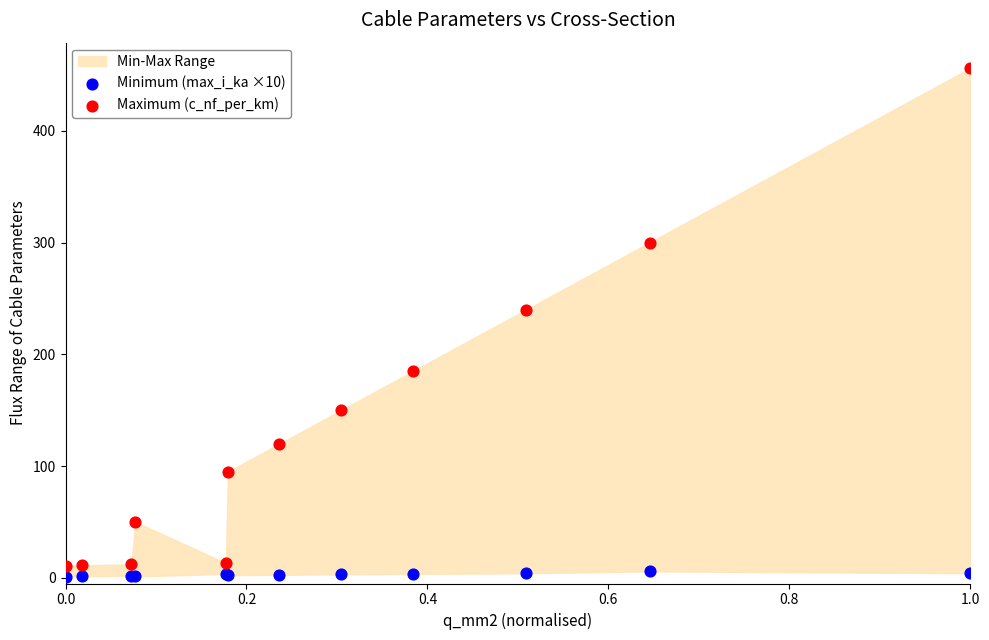

Which series contains the highest Y value?

Maximum (c_nf_per_km)